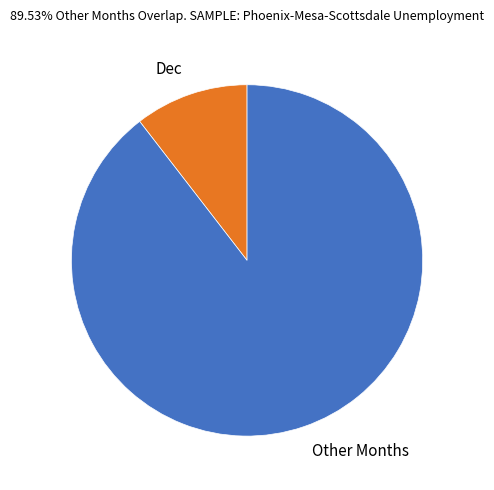

Approximately how many times larger is the value at Other Months compared to Dec?

8.6